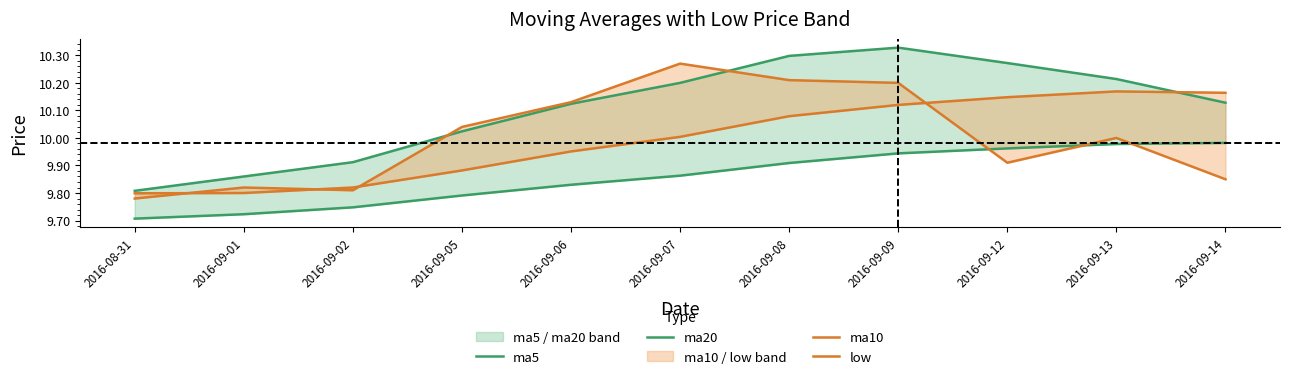

At which label does low first exceed 10?

2016-09-05